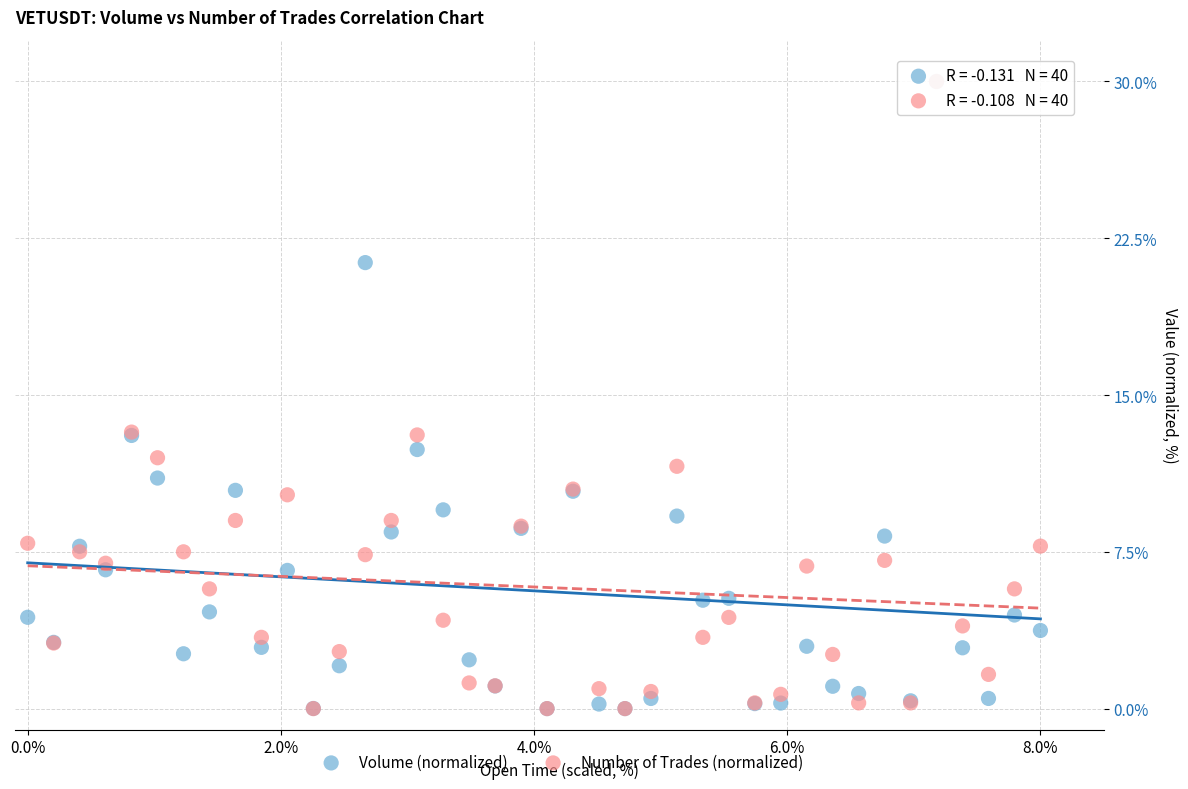

What are all the series names shown in the legend?

Volume (normalized), Number of Trades (normalized)